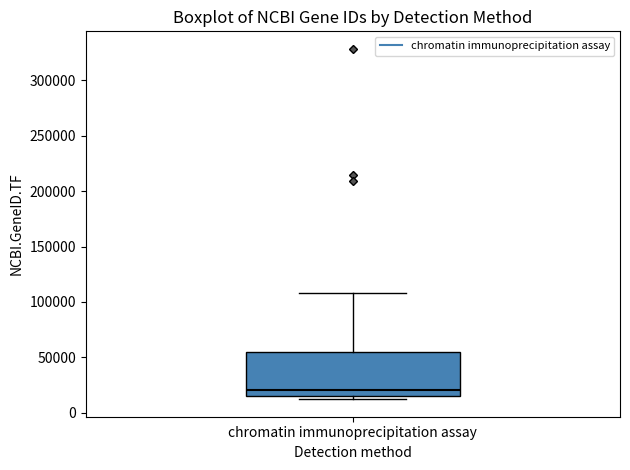

Transcribe this box plot: give where the median line is, the range the box spans, and where the two whiskers end, as read against the y-axis. The values are not printed on the chart, so give them approximately, as read against the axis.

median 20000, box 15000 to 55000, whiskers 10000 to 110000